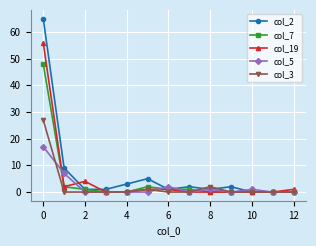

Which series has the widest spread of values?

col_2